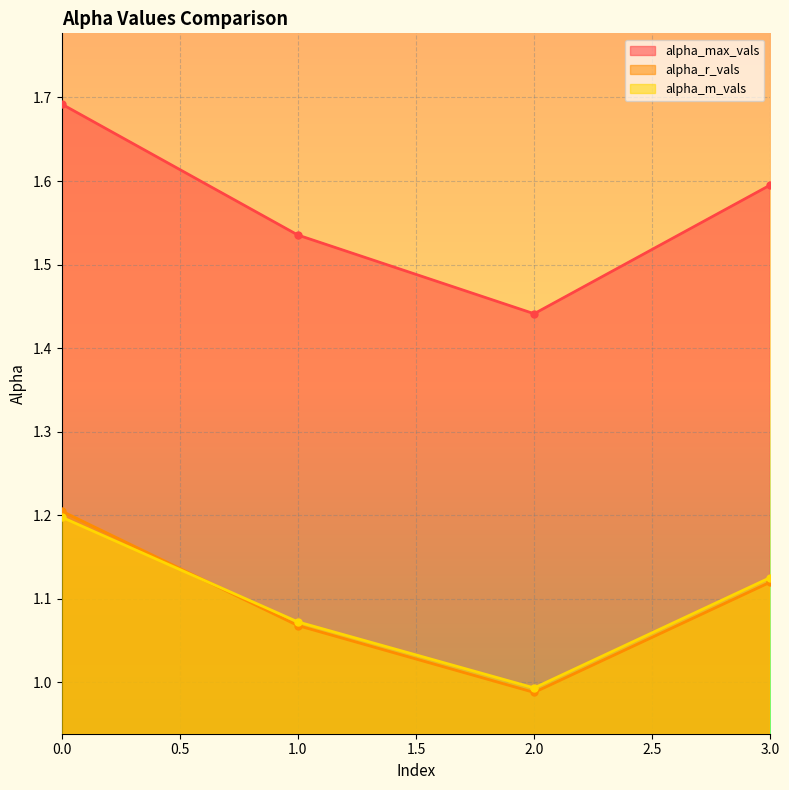

What is the total value across all series at 0?

4.1